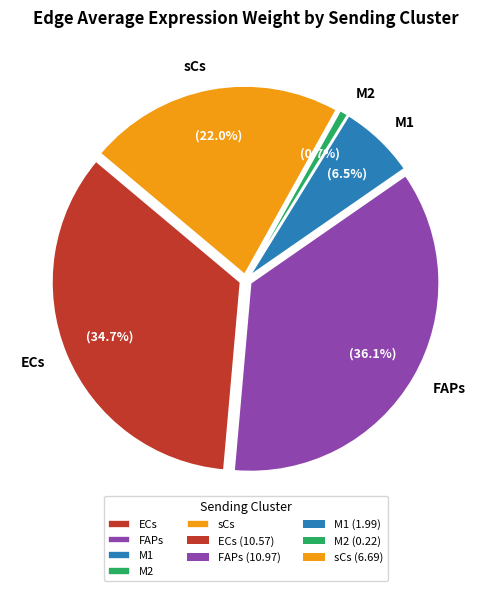

Combined, what portion of the pie is sCs and ECs?

56.7%